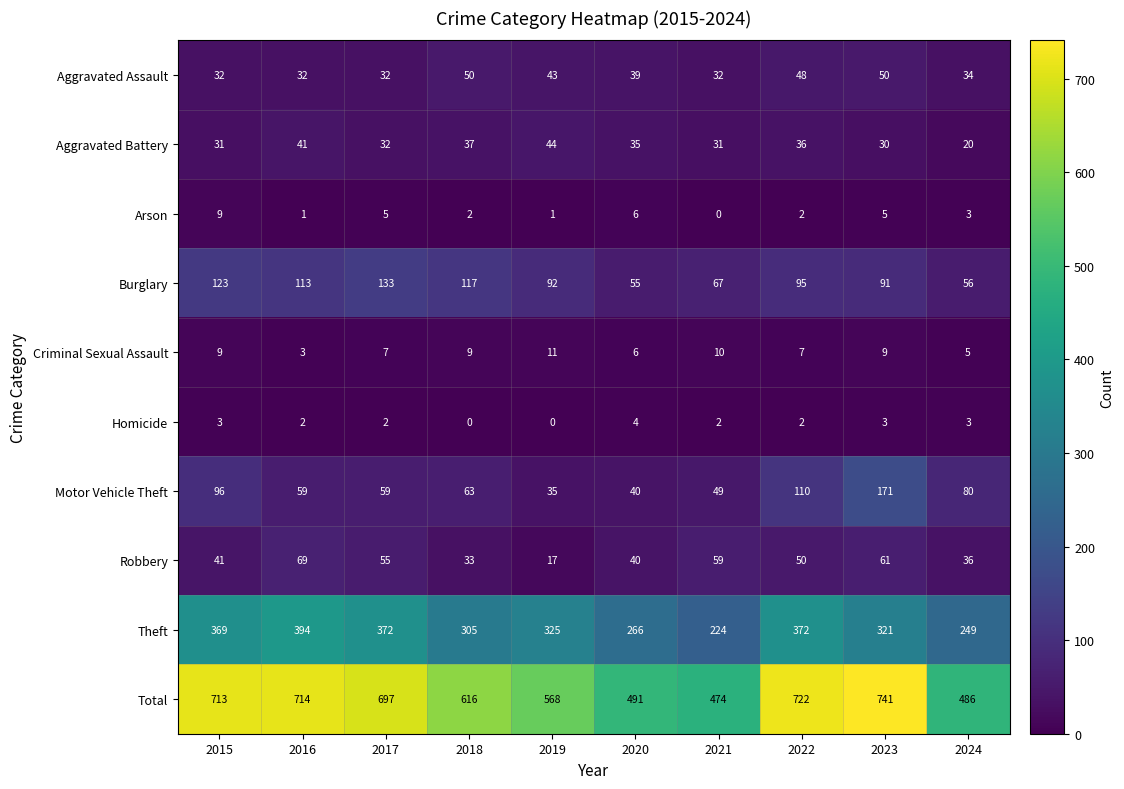

At which category is the sum across all series the highest?

2023